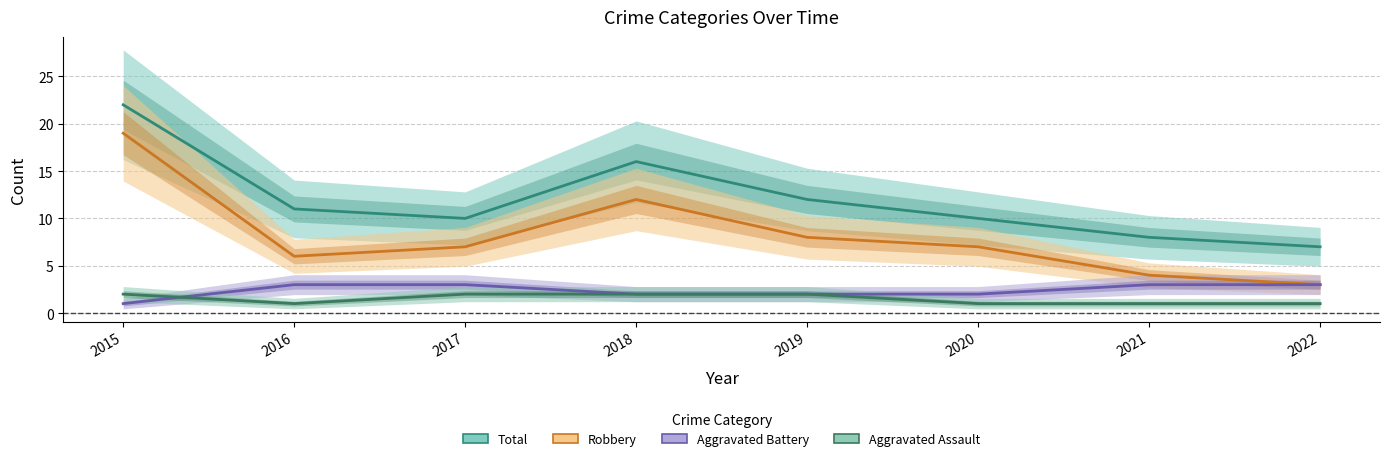

Reading right to left, transcribe all the data shown in this chart.

Total: 7	8	10	12	16	10	11	22
Robbery: 3	4	7	8	12	7	6	19
Aggravated Battery: 3	3	2	2	2	3	3	1
Aggravated Assault: 1	1	1	2	2	2	1	2